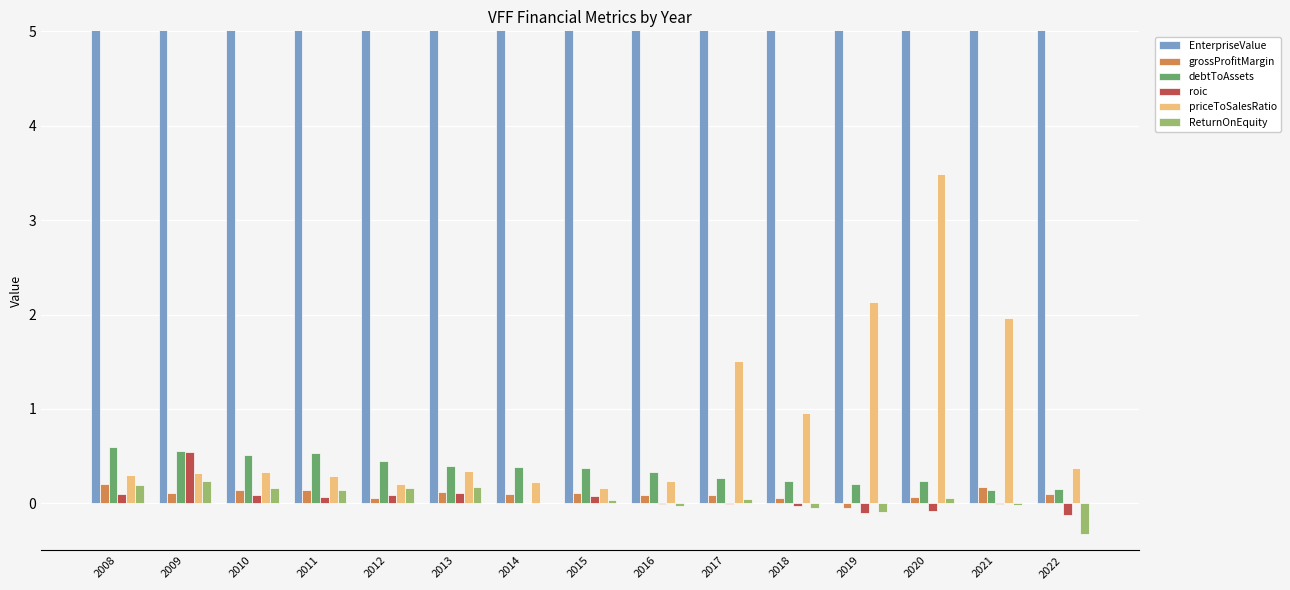

What is the difference between the ReturnOnEquity values at 2016 and 2015?

0.1